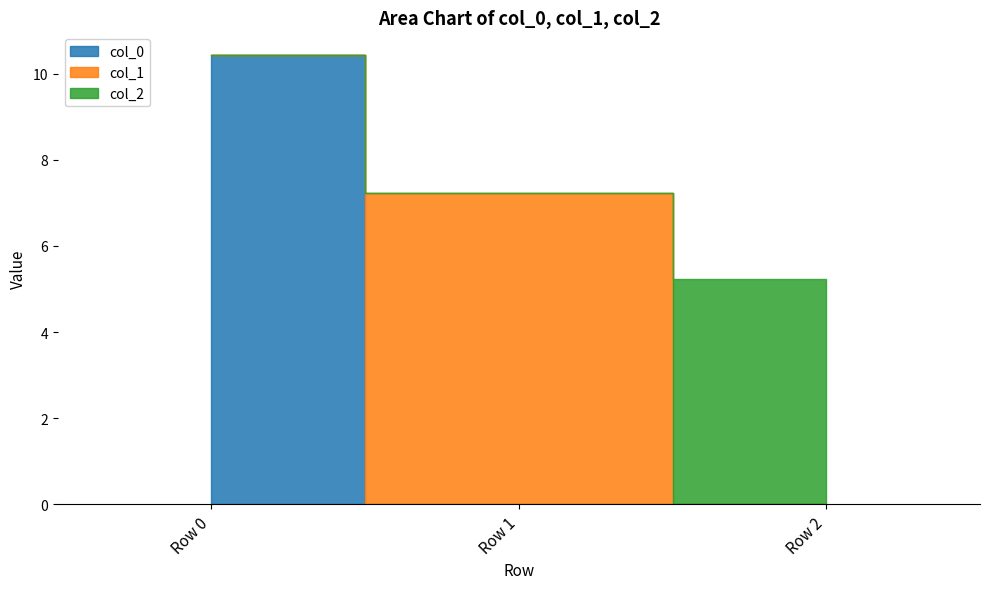

List the labels in order of col_2 value, smallest first.

Row 0, Row 1, Row 2